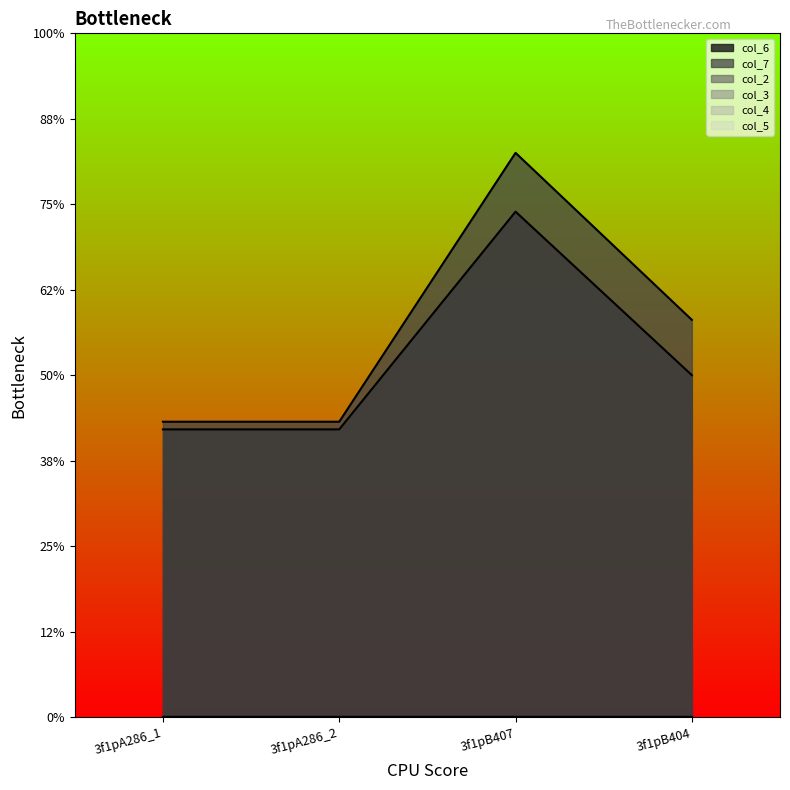

What is the maximum value for col_6?

8.9